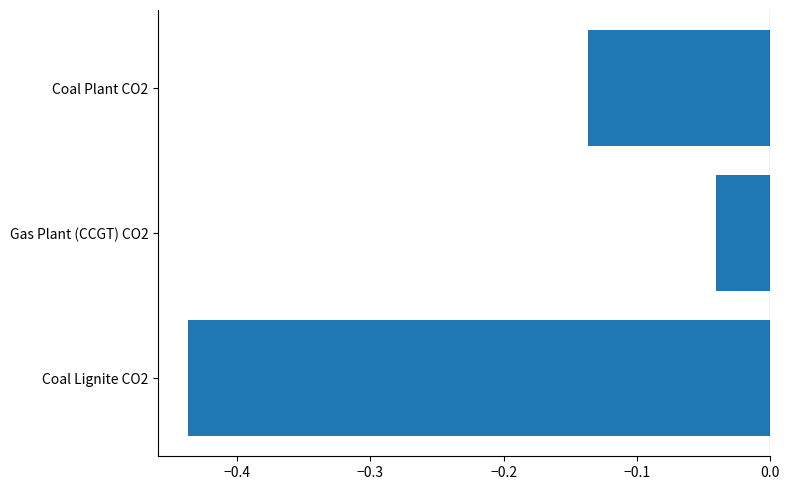

How many categories are shown in the chart?

3